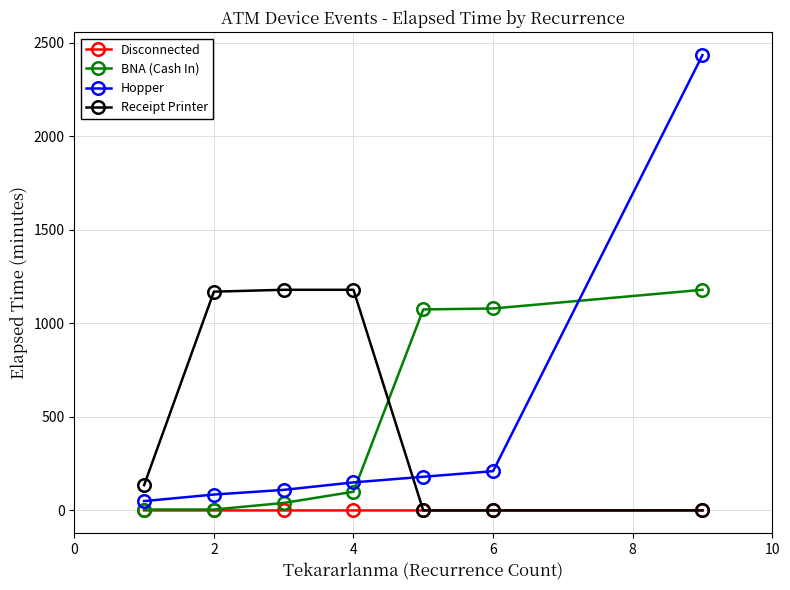

How many intersections are there between Receipt Printer and Hopper?

1